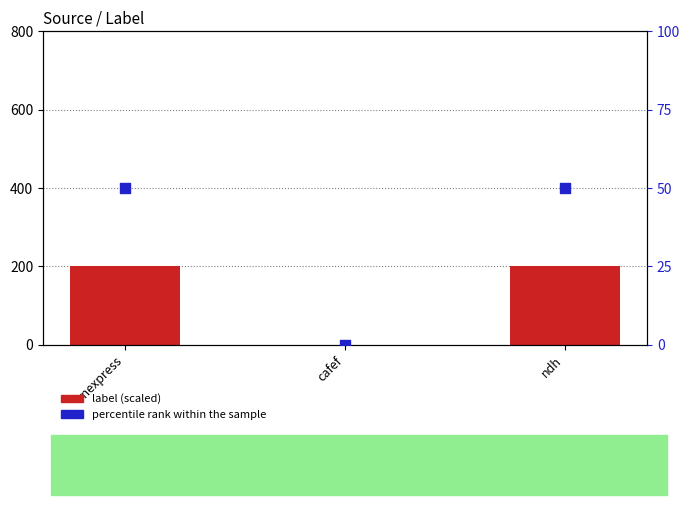

Which series has the largest Y range (max minus min)?

label (scaled)